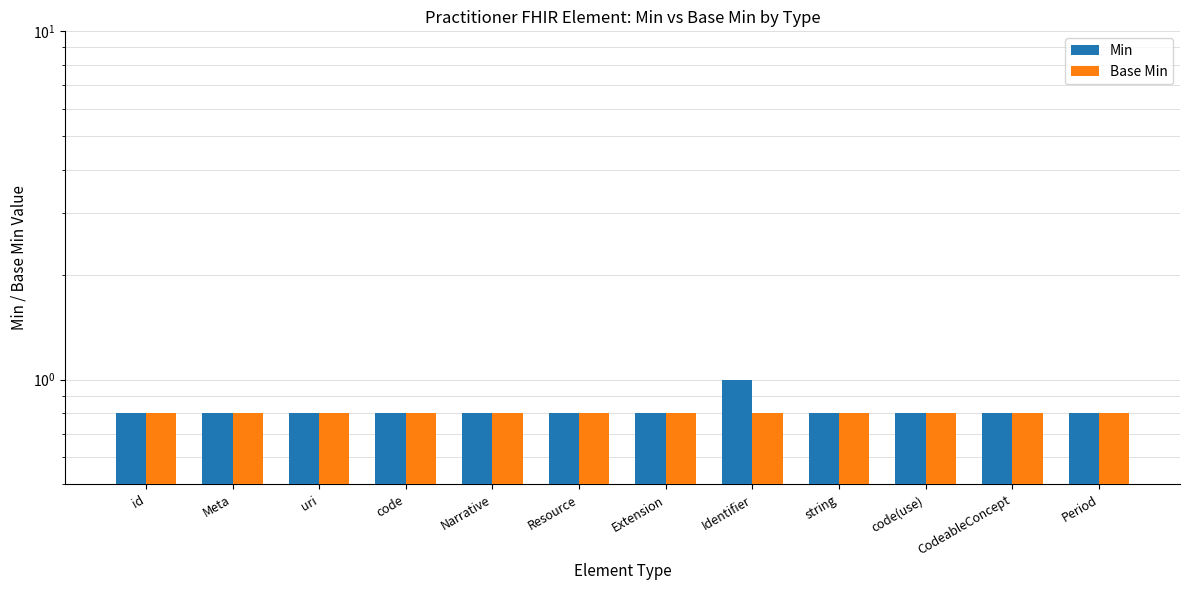

Between CodeableConcept and Meta, which is larger?

CodeableConcept